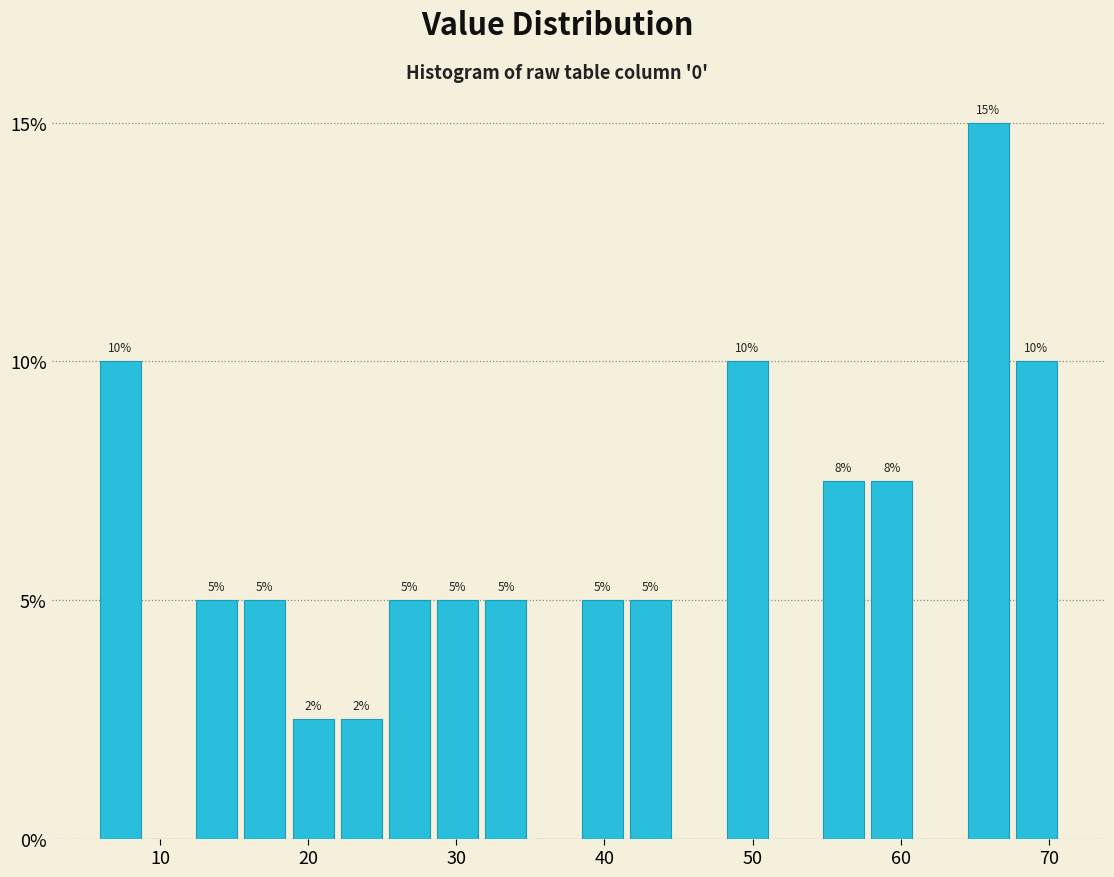

Read against the x-axis, roughly where is the centre of the tallest bar?

66